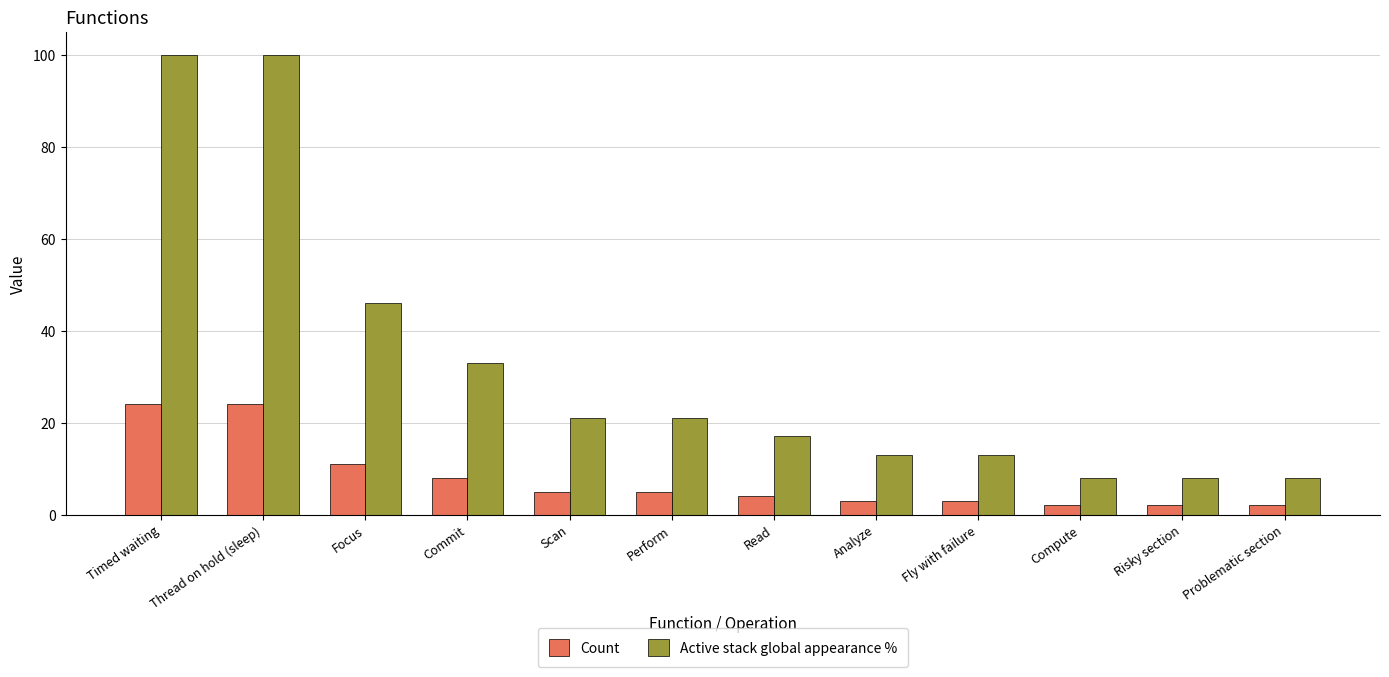

What is the maximum value shown in the chart?

100